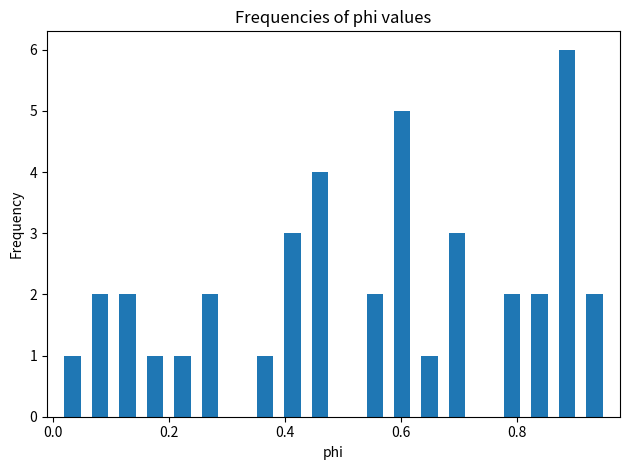

Read against the x-axis, roughly where is the centre of the tallest bar?

0.88